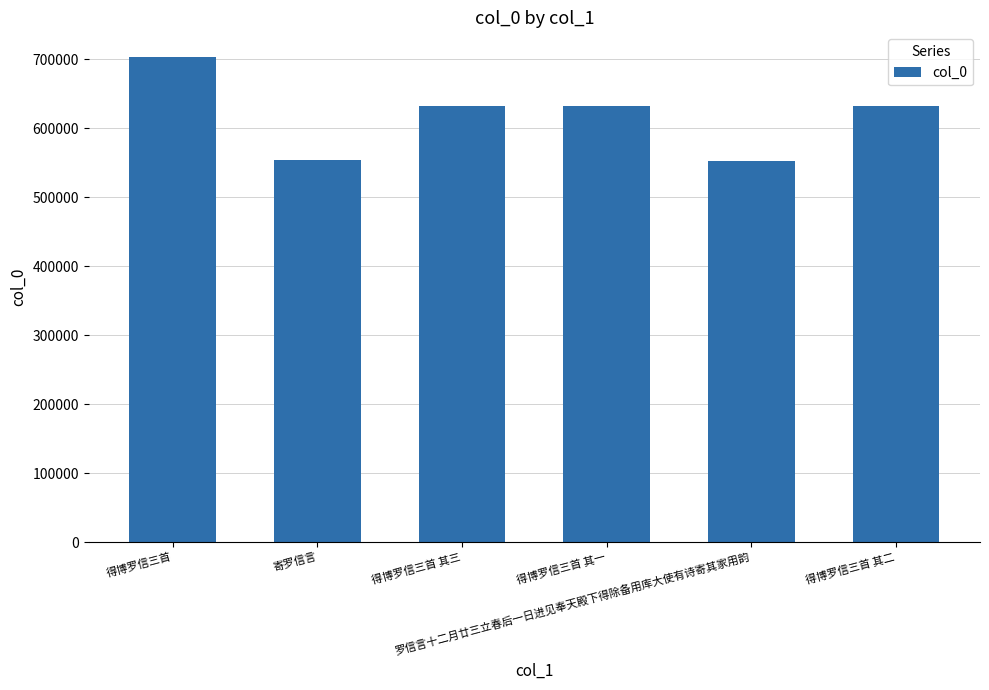

What is the average value?

617820